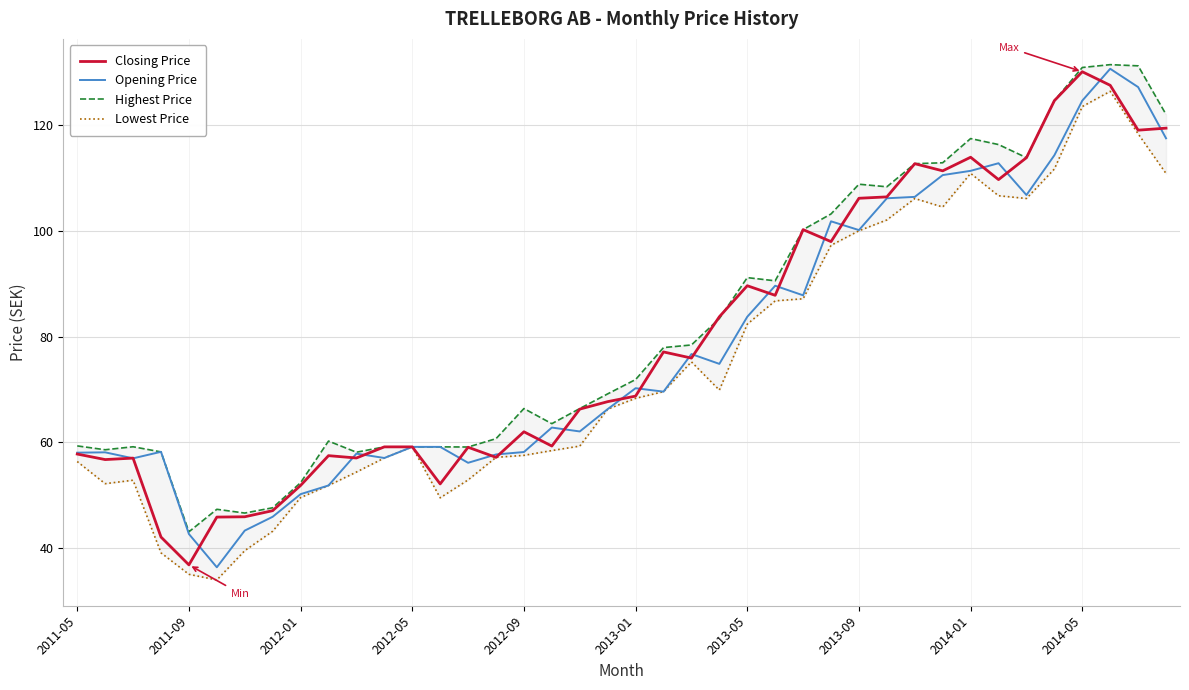

What is the minimum value for Opening Price?

36.4